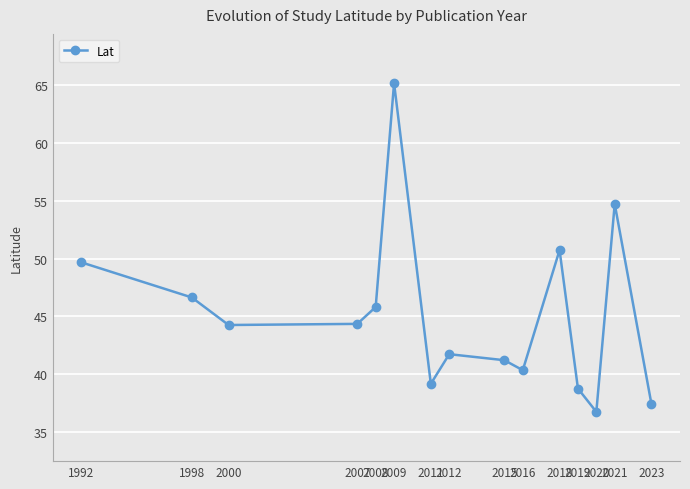

What is the change in value from 2008 to 2009?

+19.3